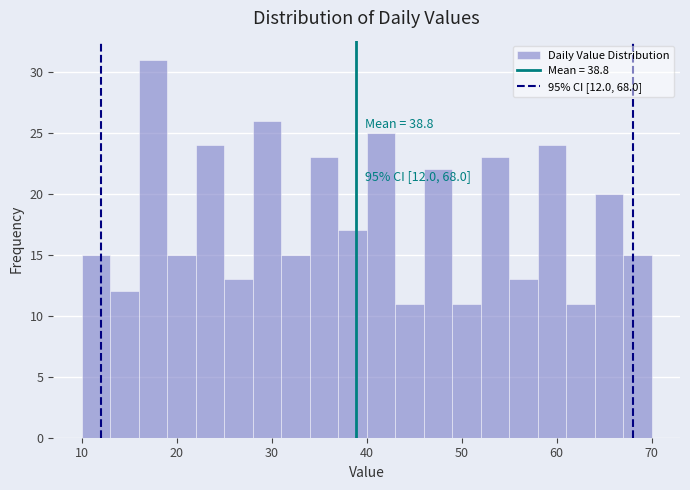

Around what value on the x-axis is the tallest bar? Give the approximate position of its centre, as read against the axis.

18